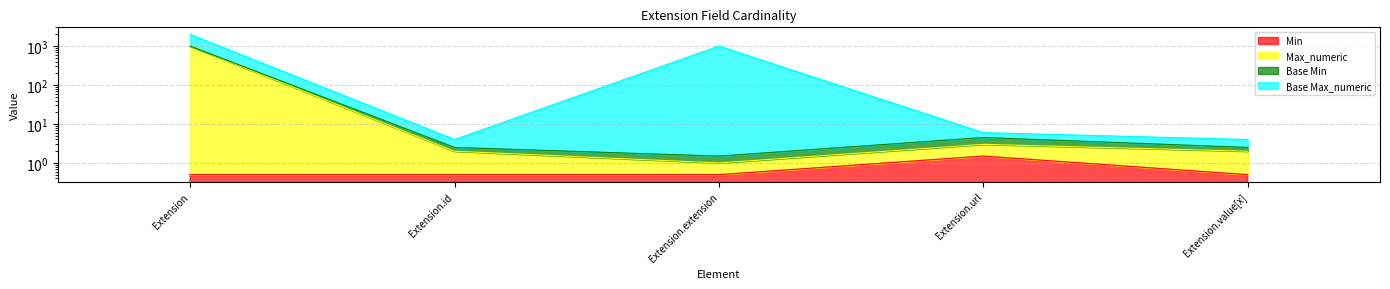

True or false: Max_numeric and Min intersect in this chart.

False